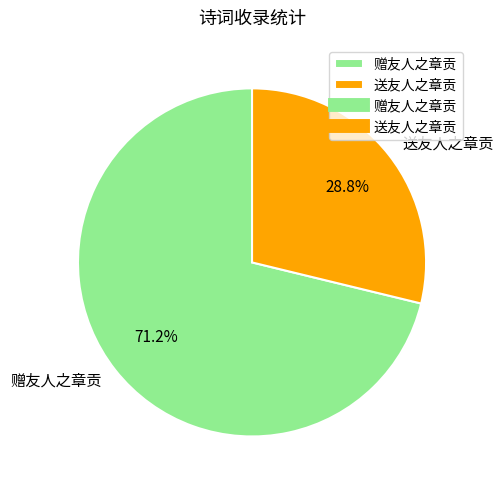

To the nearest percent, what portion does 赠友人之章贡 represent?

71%